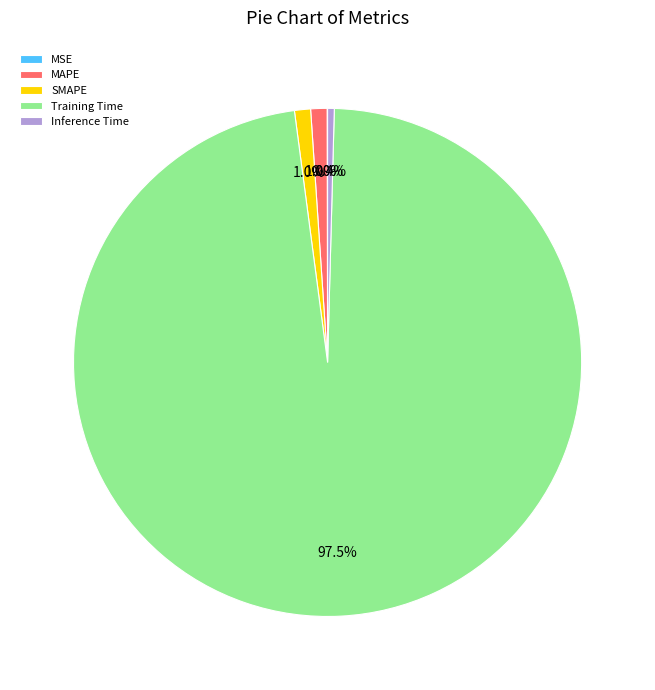

What portion of the pie excludes Inference Time?

99.6%